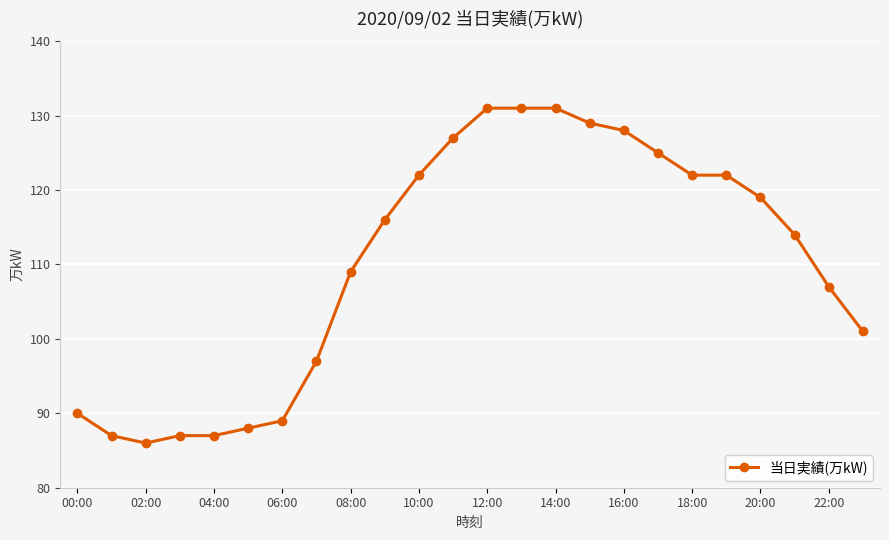

How many lines are shown in the chart?

1